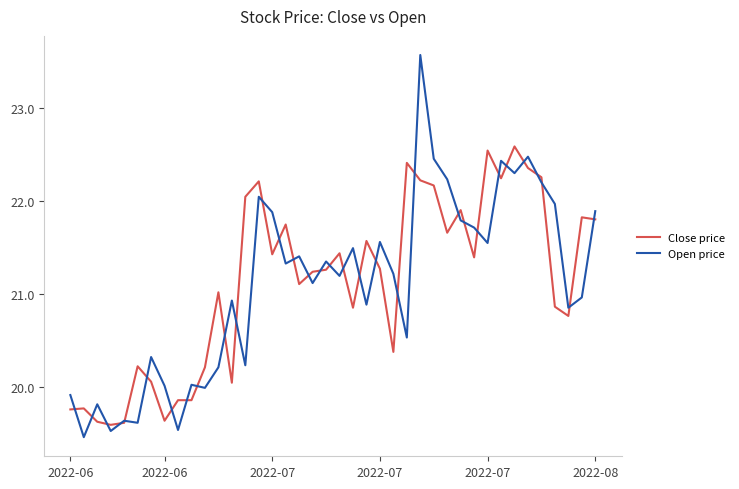

Which series has the widest spread of values?

Open price